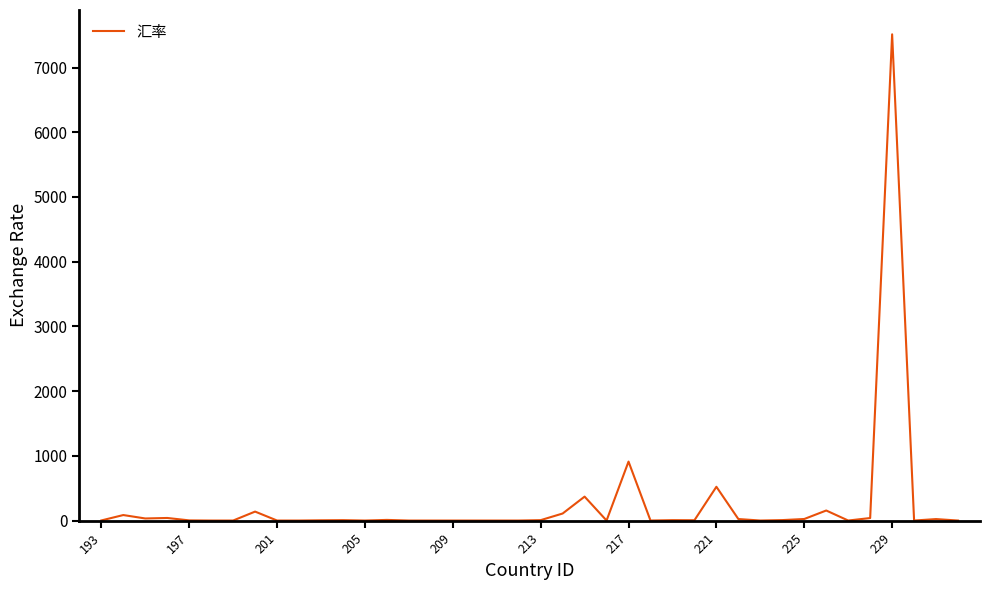

True or false: the data has more than 0 interior local peaks.

True